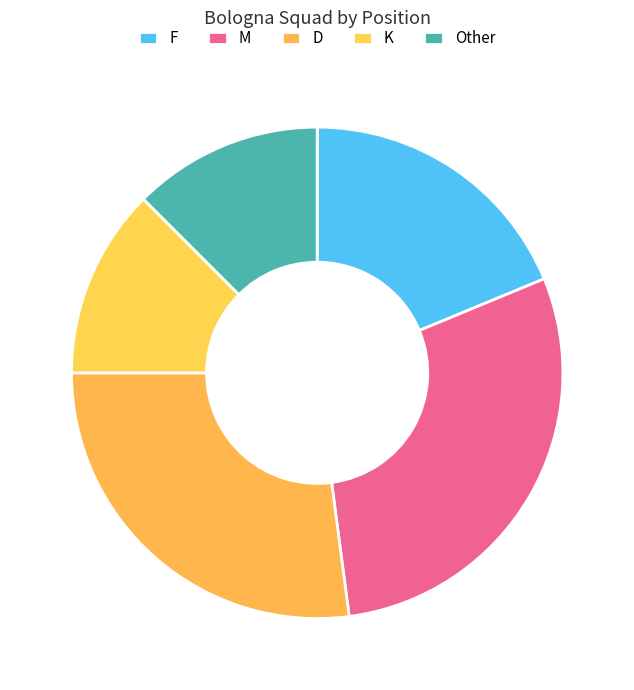

What is the largest slice in the pie chart?

M